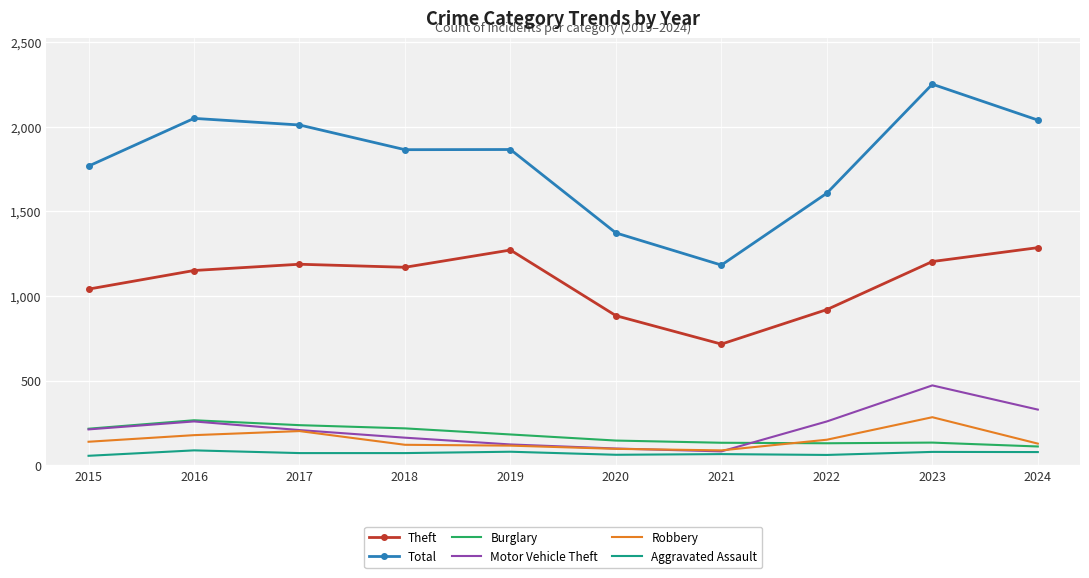

At which label is Theft closest to 1001?

2015